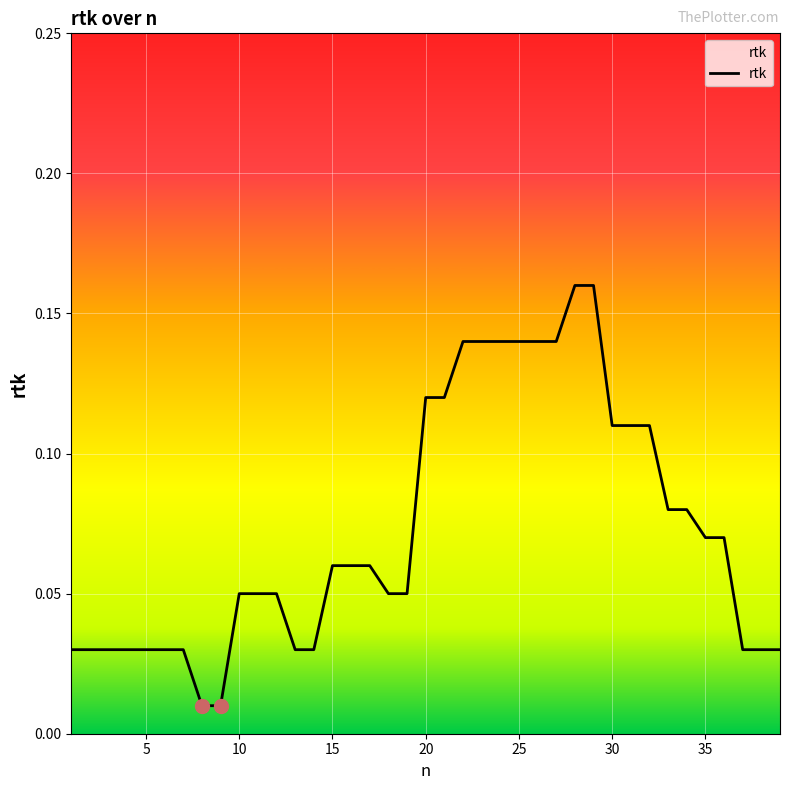

How many lines are shown in the chart?

1